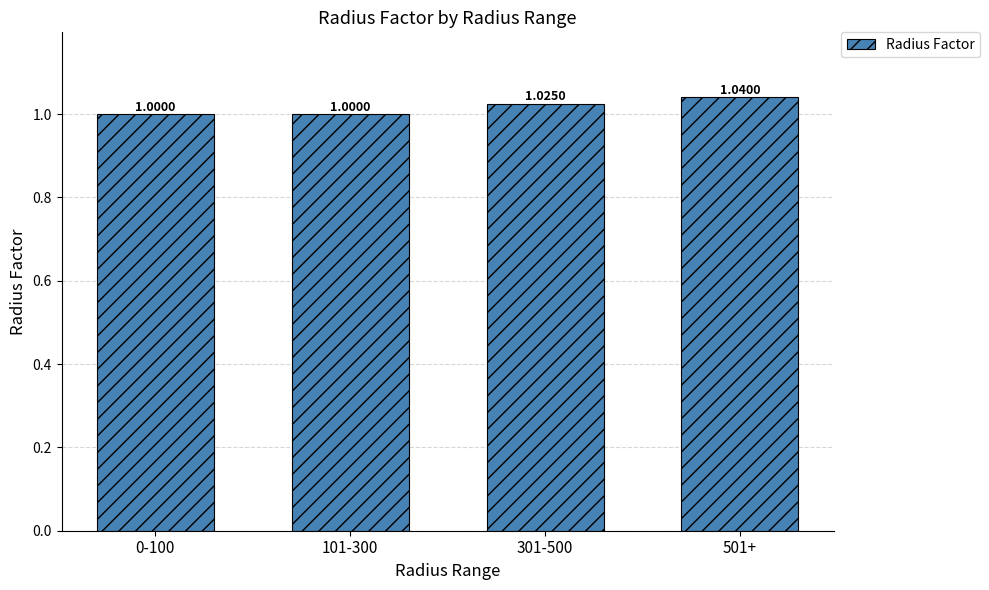

What is the sum of all values?

4.1